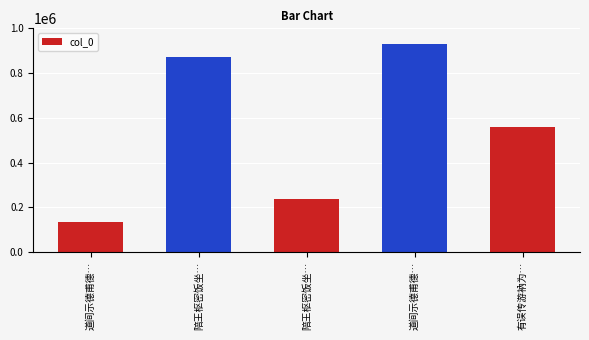

How many values are below 559580?

2